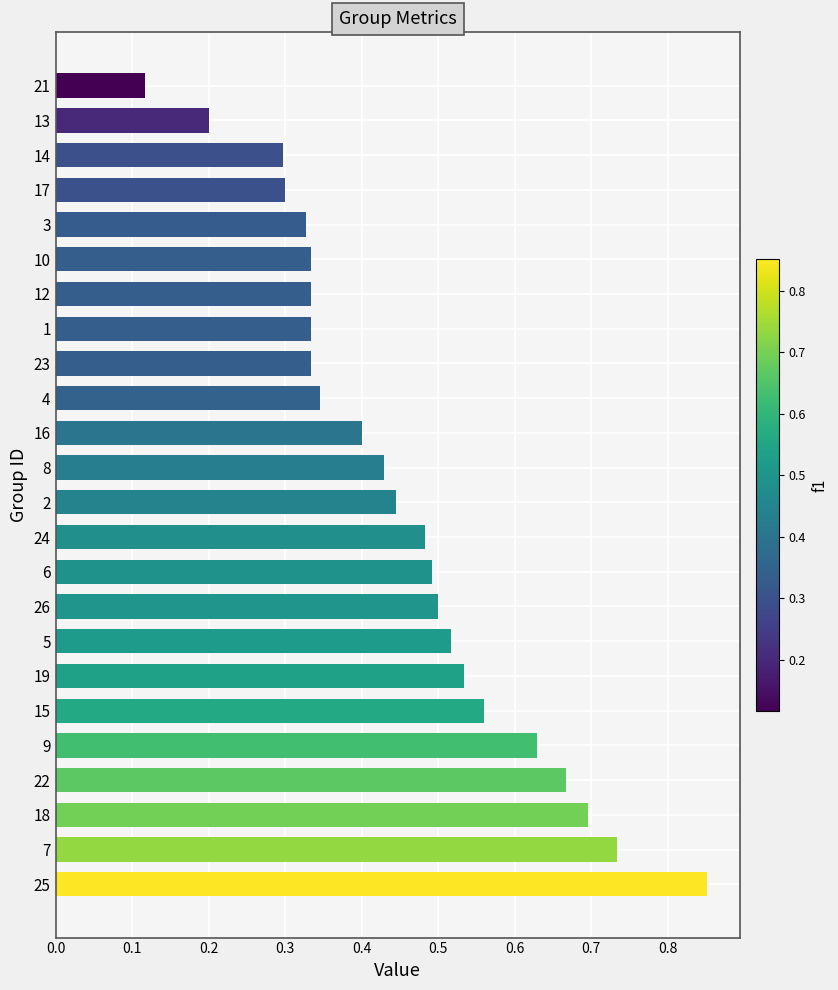

At which category does the chart reach its minimum across all series?

21